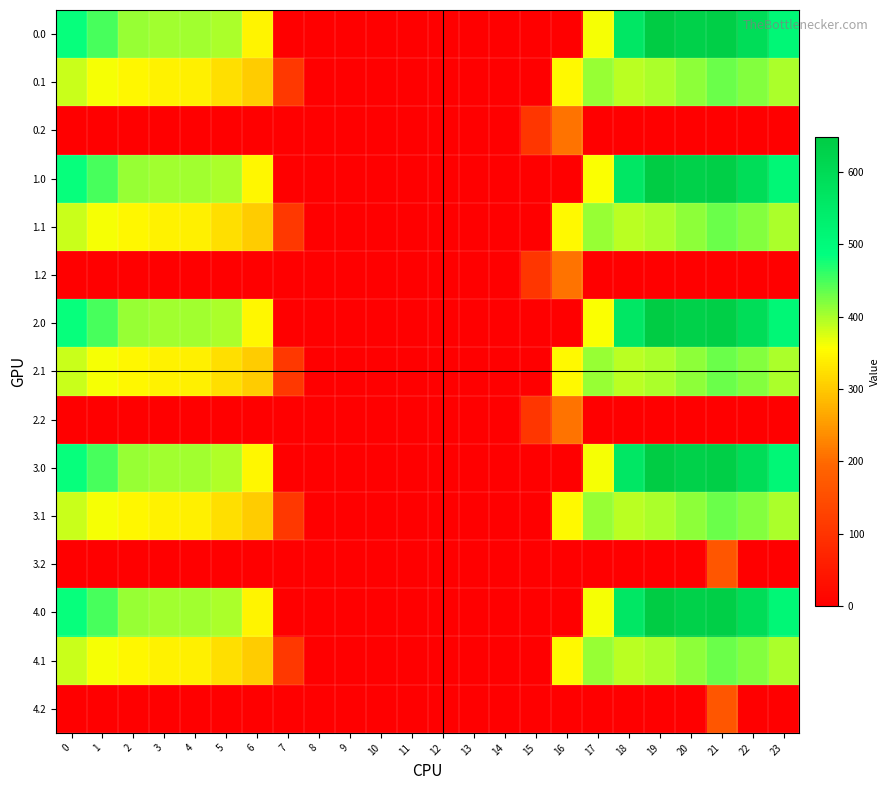

Reading left to right, list all the values displayed in this chart.

0.0: 0=482.0	1=449.5	2=410.3	3=404.4	4=404.9	5=397.9	6=346.5	7=0.0	8=0.0	9=0.0	10=0.0	11=0.0	12=0.0	13=0.0	14=0.0	15=0.0	16=0.0	17=361.0	18=561.0	19=648.8	20=629.9	21=638.4	22=592.3	23=511.3
0.1: 0=384.6	1=361.1	2=347.9	3=342.7	4=339.6	5=322.6	6=301.8	7=107.4	8=0.0	9=0.0	10=0.0	11=0.0	12=0.0	13=0.0	14=0.0	15=0.0	16=352.2	17=408.2	18=392.7	19=400.0	20=414.5	21=432.4	22=419.9	23=399.4
0.2: 0=0.0	1=0.0	2=0.0	3=0.0	4=0.0	5=0.0	6=0.0	7=0.0	8=0.0	9=0.0	10=0.0	11=0.0	12=0.0	13=0.0	14=0.0	15=105.2	16=208.1	17=0.0	18=0.0	19=0.0	20=0.0	21=0.0	22=0.0	23=0.0
1.0: 0=482.0	1=449.5	2=410.3	3=404.4	4=404.9	5=397.9	6=347.9	7=0.0	8=0.0	9=0.0	10=0.0	11=0.0	12=0.0	13=0.0	14=0.0	15=0.0	16=0.0	17=359.6	18=561.0	19=648.8	20=629.9	21=638.4	22=592.3	23=511.3
1.1: 0=384.6	1=361.1	2=347.9	3=342.7	4=339.6	5=322.6	6=301.8	7=107.4	8=0.0	9=0.0	10=0.0	11=0.0	12=0.0	13=0.0	14=0.0	15=0.0	16=352.2	17=408.2	18=392.7	19=400.0	20=414.5	21=432.4	22=419.9	23=399.4
1.2: 0=0.0	1=0.0	2=0.0	3=0.0	4=0.0	5=0.0	6=0.0	7=0.0	8=0.0	9=0.0	10=0.0	11=0.0	12=0.0	13=0.0	14=0.0	15=105.2	16=208.1	17=0.0	18=0.0	19=0.0	20=0.0	21=0.0	22=0.0	23=0.0
2.0: 0=482.0	1=449.5	2=410.3	3=404.4	4=404.9	5=397.9	6=347.9	7=0.0	8=0.0	9=0.0	10=0.0	11=0.0	12=0.0	13=0.0	14=0.0	15=0.0	16=0.0	17=359.6	18=561.0	19=648.8	20=629.9	21=638.4	22=592.3	23=511.3
2.1: 0=384.6	1=361.1	2=347.9	3=342.7	4=339.6	5=322.6	6=301.8	7=107.4	8=0.0	9=0.0	10=0.0	11=0.0	12=0.0	13=0.0	14=0.0	15=0.0	16=352.2	17=408.2	18=392.7	19=400.0	20=414.5	21=432.4	22=419.9	23=399.4
2.2: 0=0.0	1=0.0	2=0.0	3=0.0	4=0.0	5=0.0	6=0.0	7=0.0	8=0.0	9=0.0	10=0.0	11=0.0	12=0.0	13=0.0	14=0.0	15=105.2	16=208.1	17=0.0	18=0.0	19=0.0	20=0.0	21=0.0	22=0.0	23=0.0
3.0: 0=482.0	1=449.5	2=410.3	3=404.4	4=404.9	5=396.5	6=347.9	7=0.0	8=0.0	9=0.0	10=0.0	11=0.0	12=0.0	13=0.0	14=0.0	15=0.0	16=0.0	17=361.0	18=561.0	19=648.8	20=629.9	21=638.4	22=592.3	23=511.3
3.1: 0=384.6	1=361.1	2=347.9	3=342.7	4=339.6	5=322.6	6=301.8	7=108.9	8=0.0	9=0.0	10=0.0	11=0.0	12=0.0	13=0.0	14=0.0	15=0.0	16=350.6	17=408.2	18=392.7	19=400.0	20=414.5	21=432.4	22=419.9	23=399.4
3.2: 0=0.0	1=0.0	2=0.0	3=0.0	4=0.0	5=0.0	6=0.0	7=0.0	8=0.0	9=0.0	10=0.0	11=0.0	12=0.0	13=0.0	14=0.0	15=0.0	16=0.0	17=0.0	18=0.0	19=0.0	20=0.0	21=165.2	22=0.0	23=0.0
4.0: 0=482.0	1=449.5	2=410.3	3=404.4	4=404.9	5=397.9	6=346.5	7=0.0	8=0.0	9=0.0	10=0.0	11=0.0	12=0.0	13=0.0	14=0.0	15=0.0	16=0.0	17=361.0	18=561.0	19=648.8	20=629.9	21=638.4	22=592.3	23=511.3
4.1: 0=384.6	1=361.1	2=347.9	3=342.7	4=339.6	5=322.6	6=301.8	7=108.9	8=0.0	9=0.0	10=0.0	11=0.0	12=0.0	13=0.0	14=0.0	15=0.0	16=350.6	17=408.2	18=392.7	19=400.0	20=414.5	21=432.4	22=419.9	23=399.4
4.2: 0=0.0	1=0.0	2=0.0	3=0.0	4=0.0	5=0.0	6=0.0	7=0.0	8=0.0	9=0.0	10=0.0	11=0.0	12=0.0	13=0.0	14=0.0	15=0.0	16=0.0	17=0.0	18=0.0	19=0.0	20=0.0	21=165.2	22=0.0	23=0.0